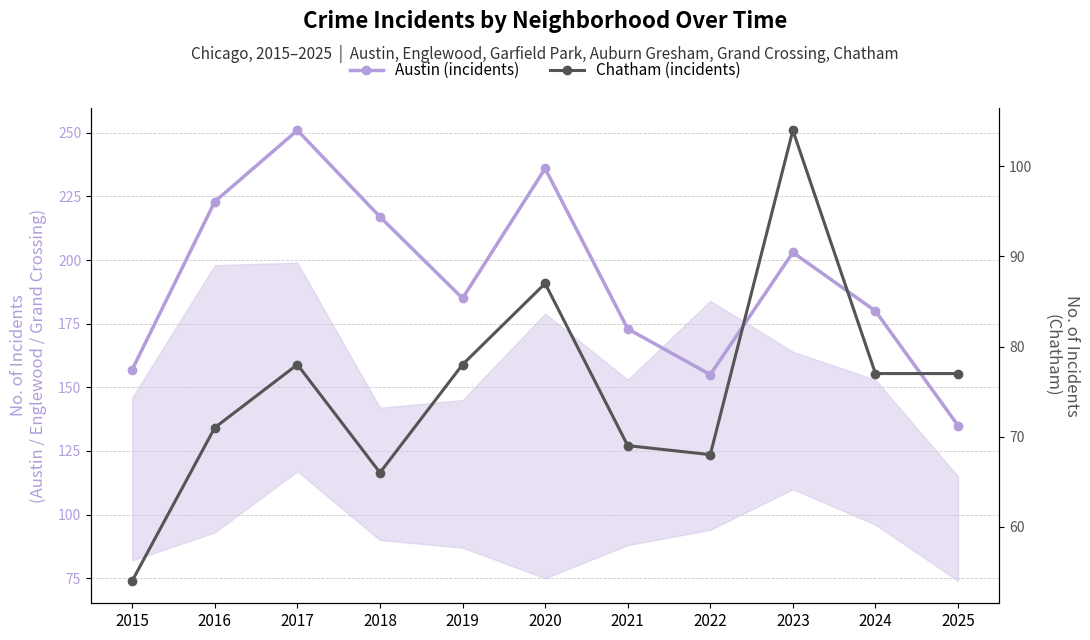

List the series in order of their peak value, highest first.

Austin (incidents), Chatham (incidents)